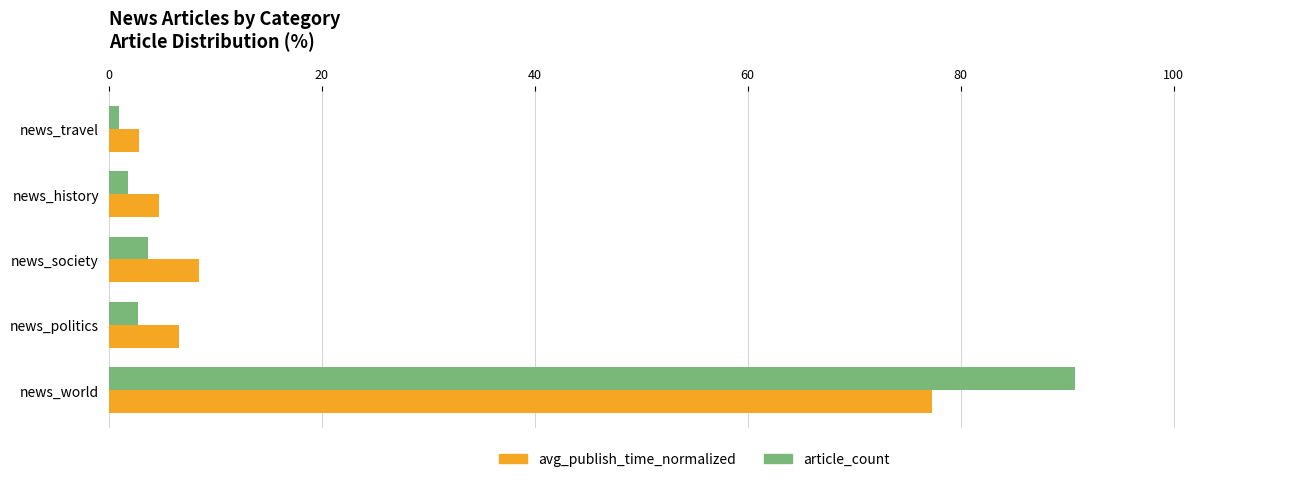

Which series has the widest spread of values?

article_count